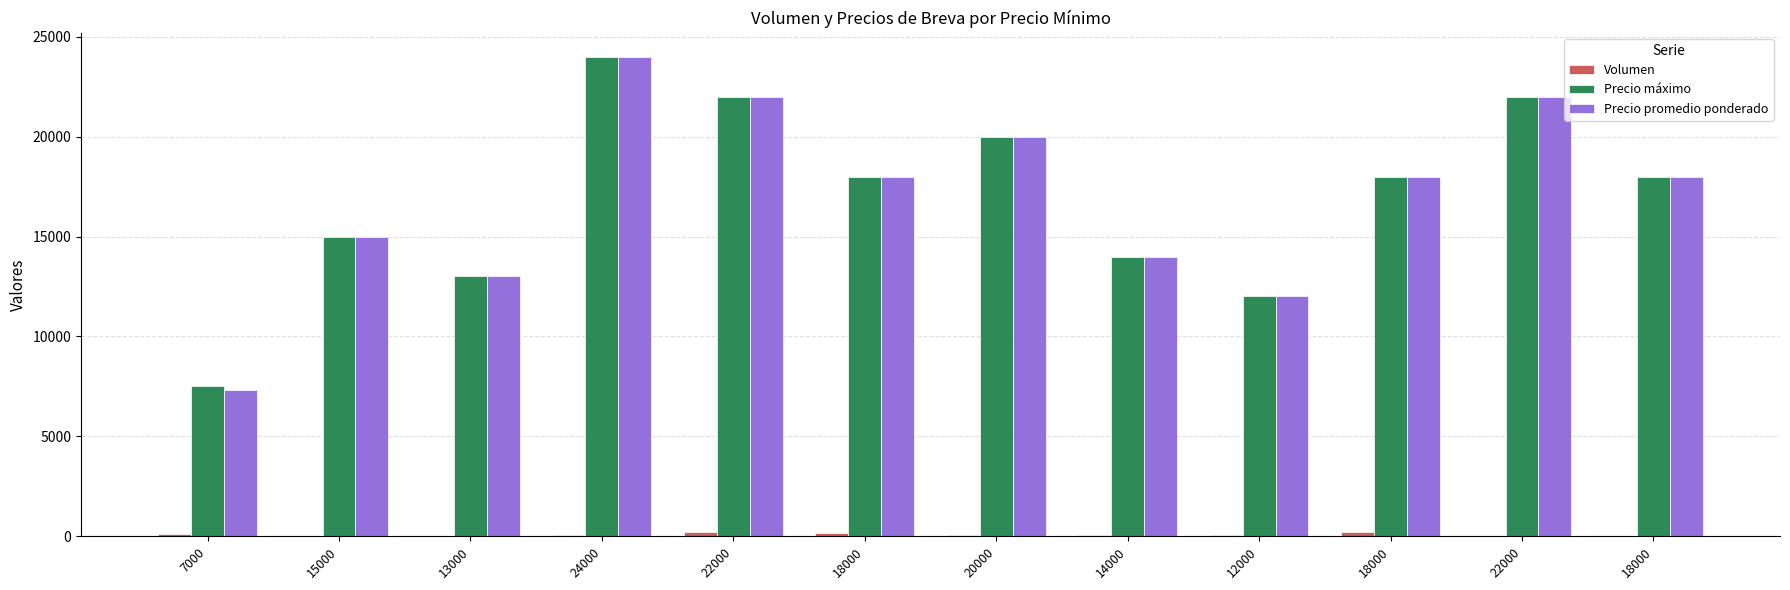

What is the minimum value shown in the chart?

20